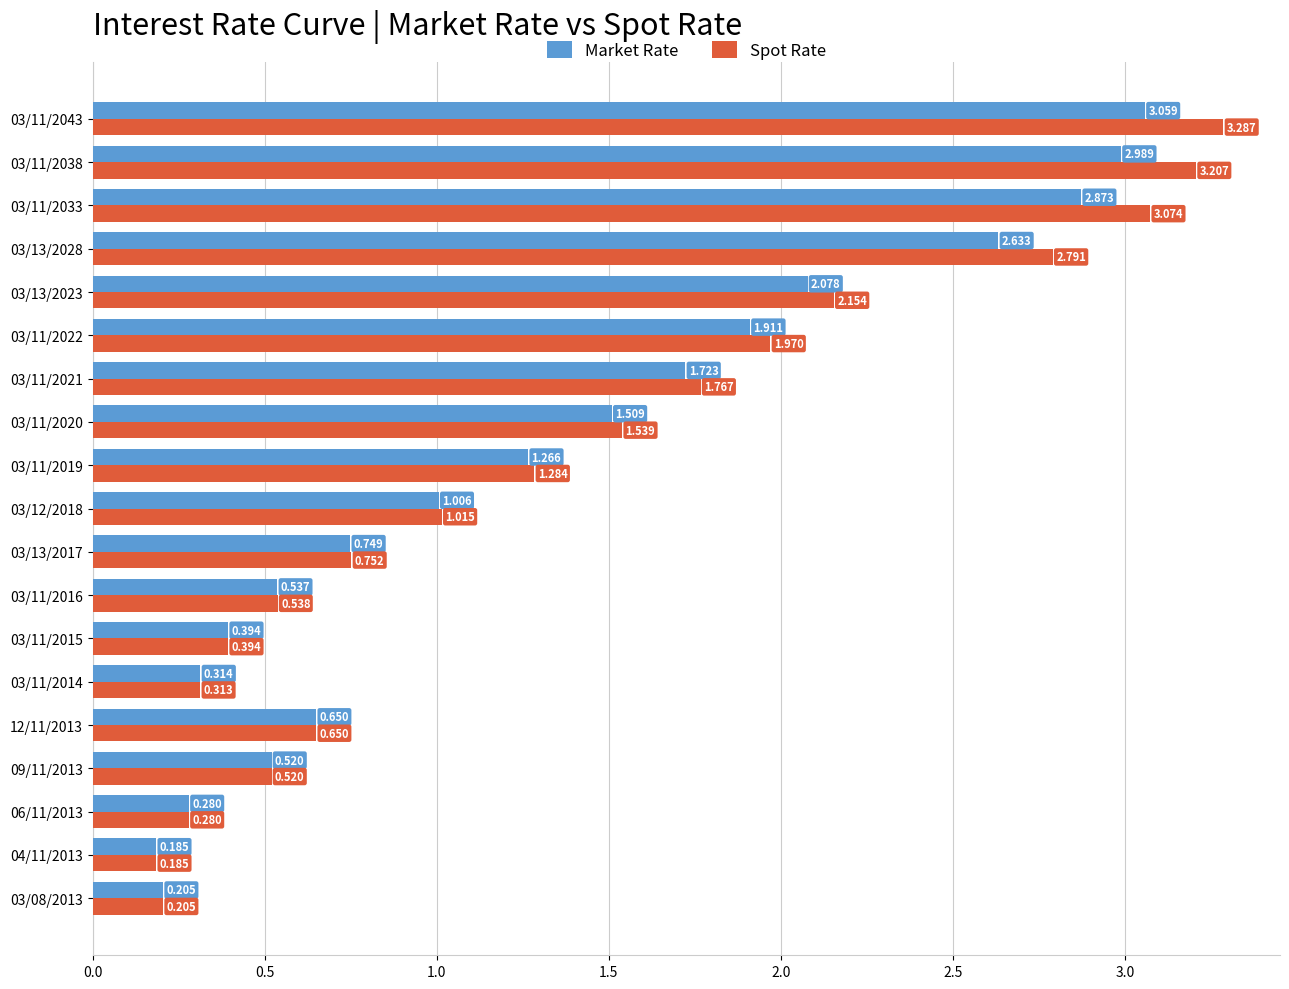

At 03/11/2020, list the series in order from largest to smallest.

Spot Rate, Market Rate